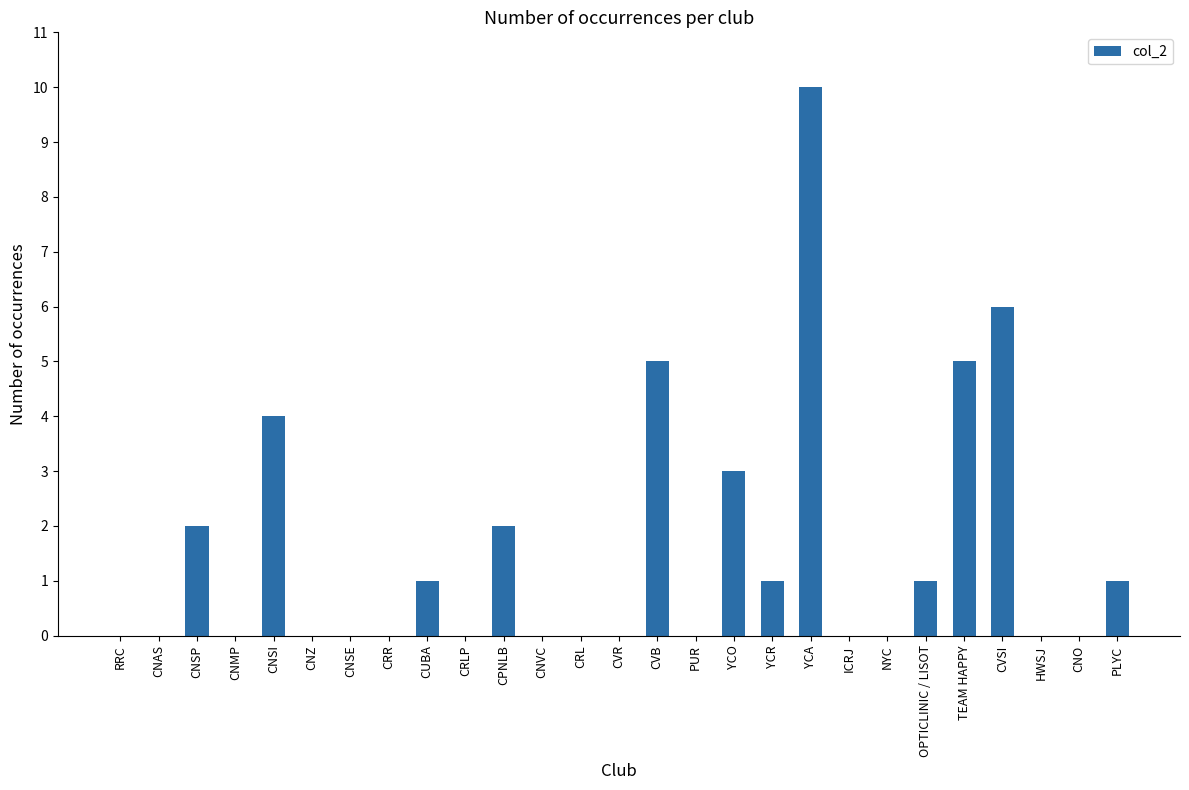

How many series are shown in this chart?

1